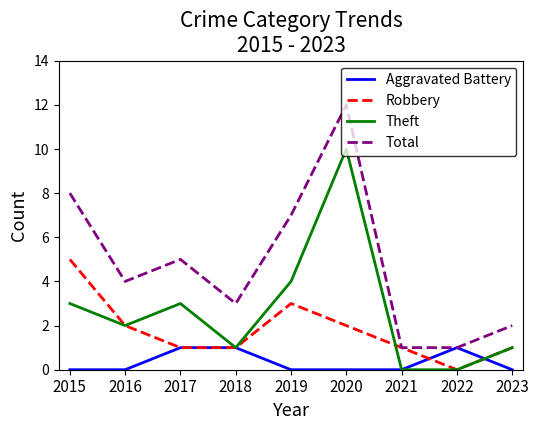

Reading left to right, extract all data points from this chart.

Aggravated Battery: 2015=0	2016=0	2017=1	2018=1	2019=0	2020=0	2021=0	2022=1	2023=0
Robbery: 2015=5	2016=2	2017=1	2018=1	2019=3	2020=2	2021=1	2022=0	2023=1
Theft: 2015=3	2016=2	2017=3	2018=1	2019=4	2020=10	2021=0	2022=0	2023=1
Total: 2015=8	2016=4	2017=5	2018=3	2019=7	2020=12	2021=1	2022=1	2023=2